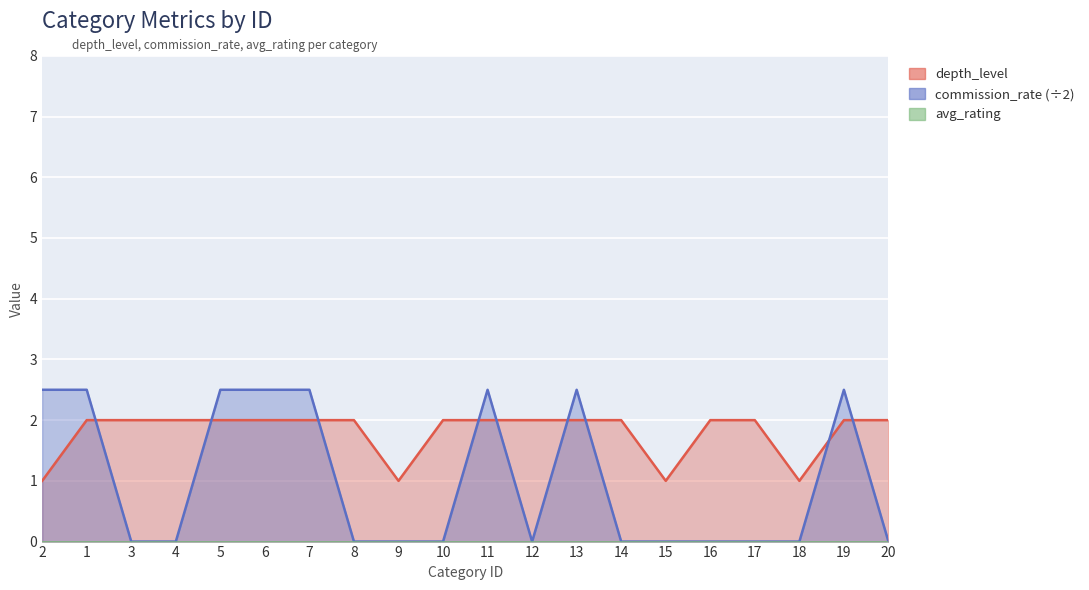

How many data points does each series have?

20